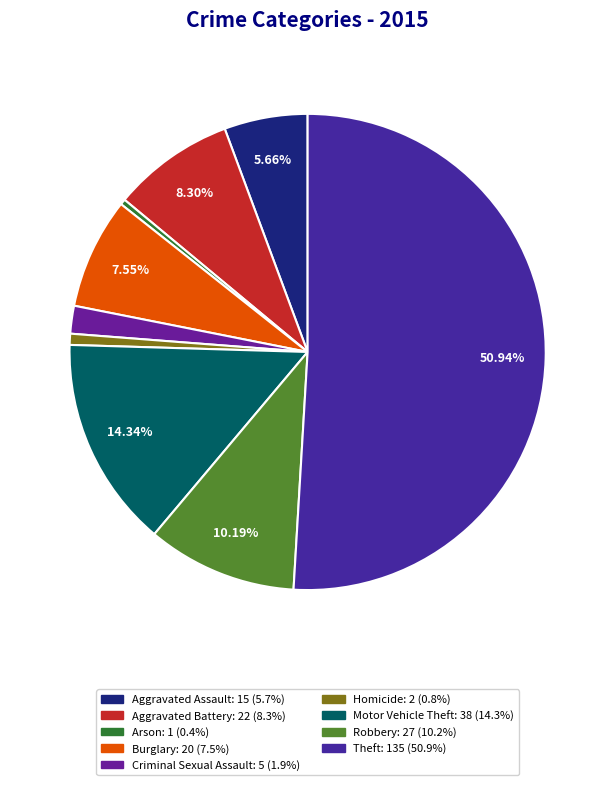

To the nearest percent, what portion does Criminal Sexual Assault represent?

2%